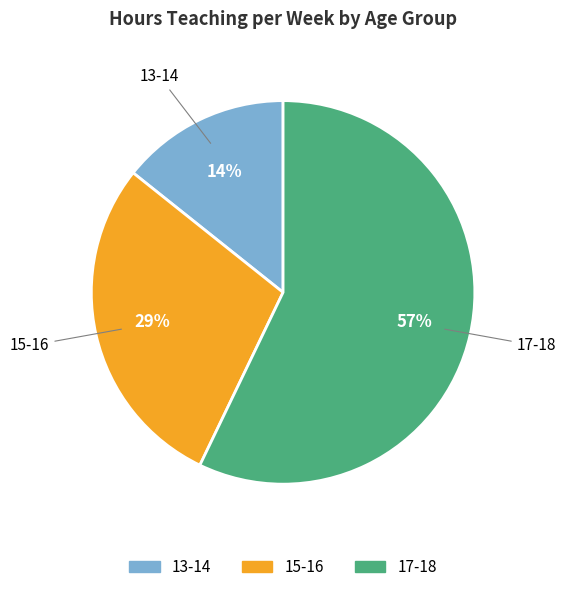

Rank the categories by value from lowest to highest.

13-14, 15-16, 17-18